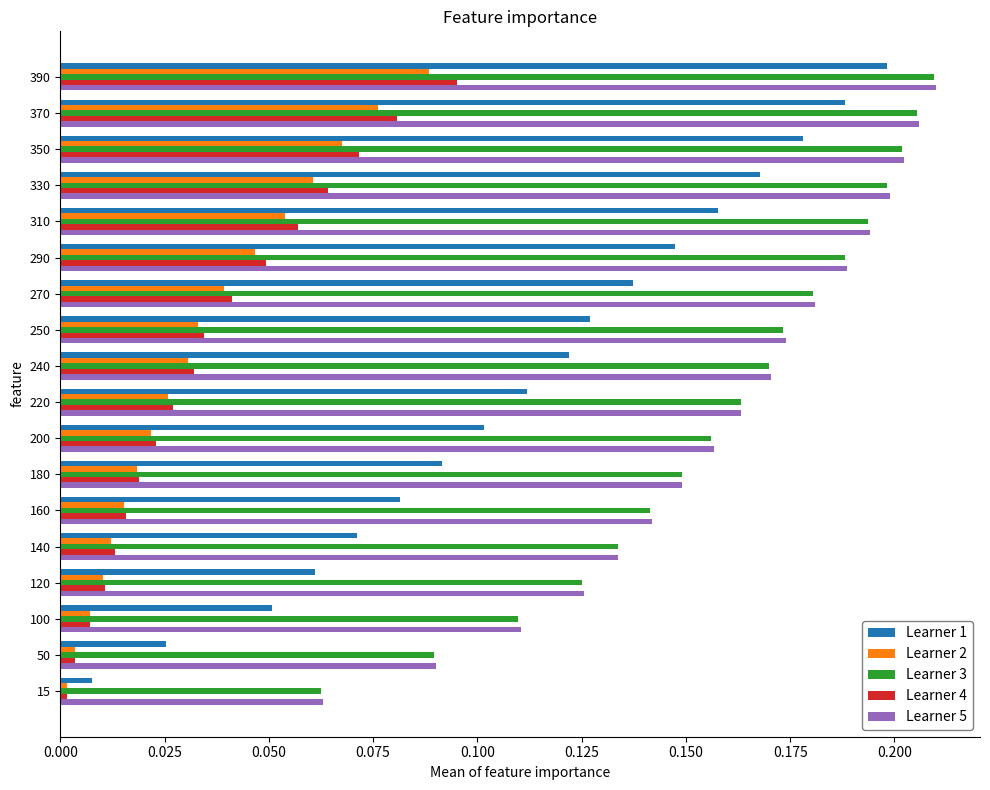

The value of Learner 4 at 310 is 0.1. True or false?

True